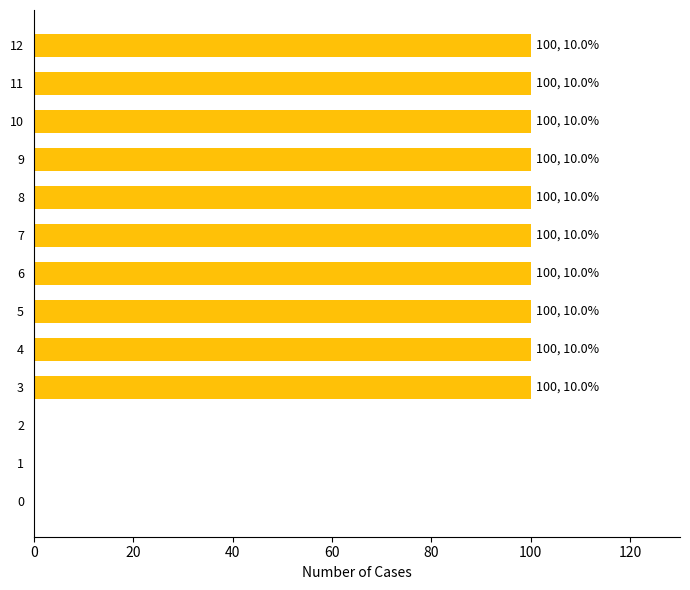

Reading bottom to top, transcribe all the data shown in this chart.

0=0	1=0	2=0	3=100	4=100	5=100	6=100	7=100	8=100	9=100	10=100	11=100	12=100